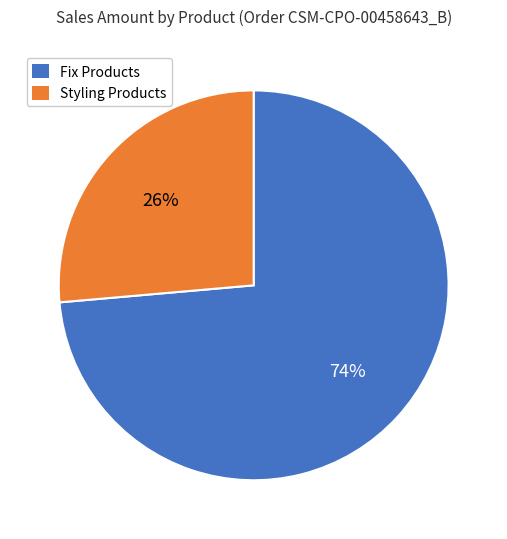

Does any single category account for the majority?

Yes